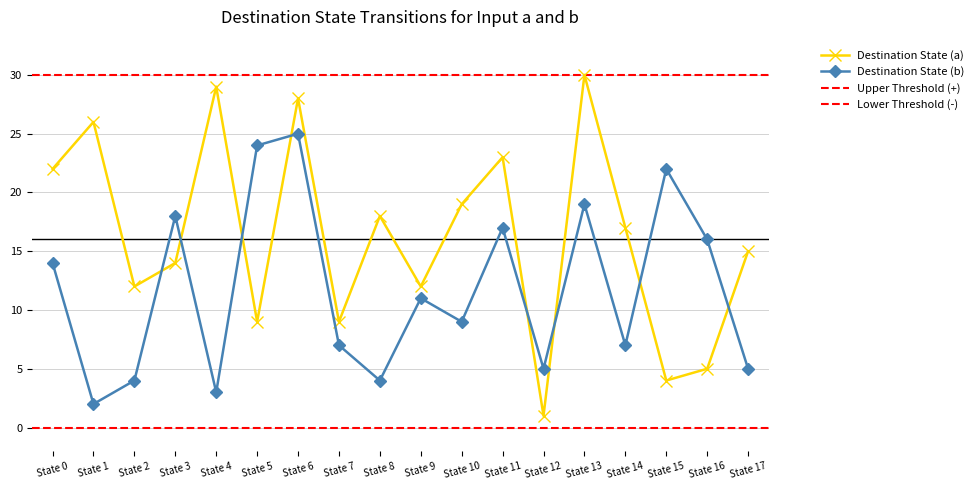

True or false: Destination State (a) has a value of 5 at State 16.

True